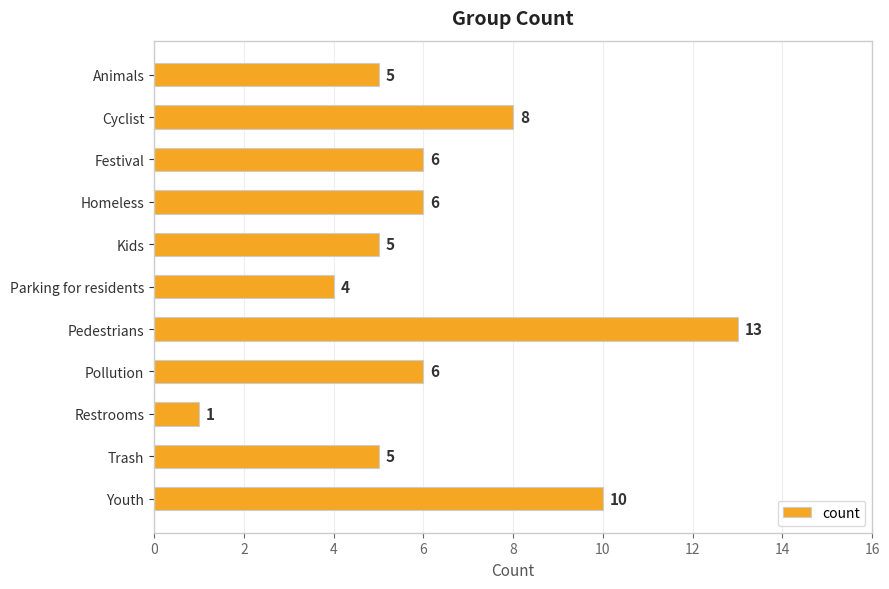

What is the label of the 7th bar from the bottom?

Kids